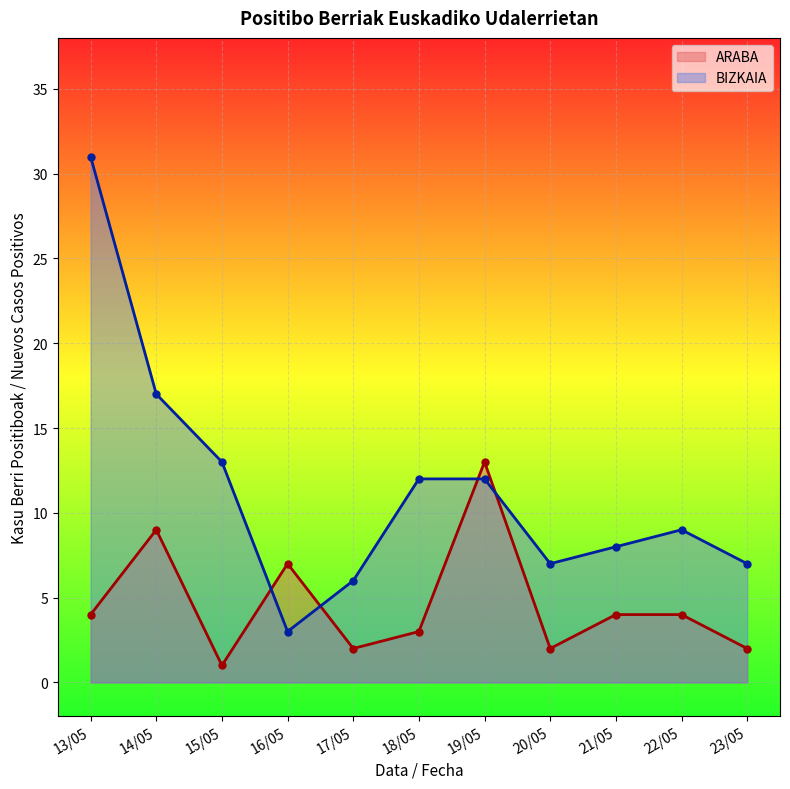

What is the sum of all ARABA values?

51